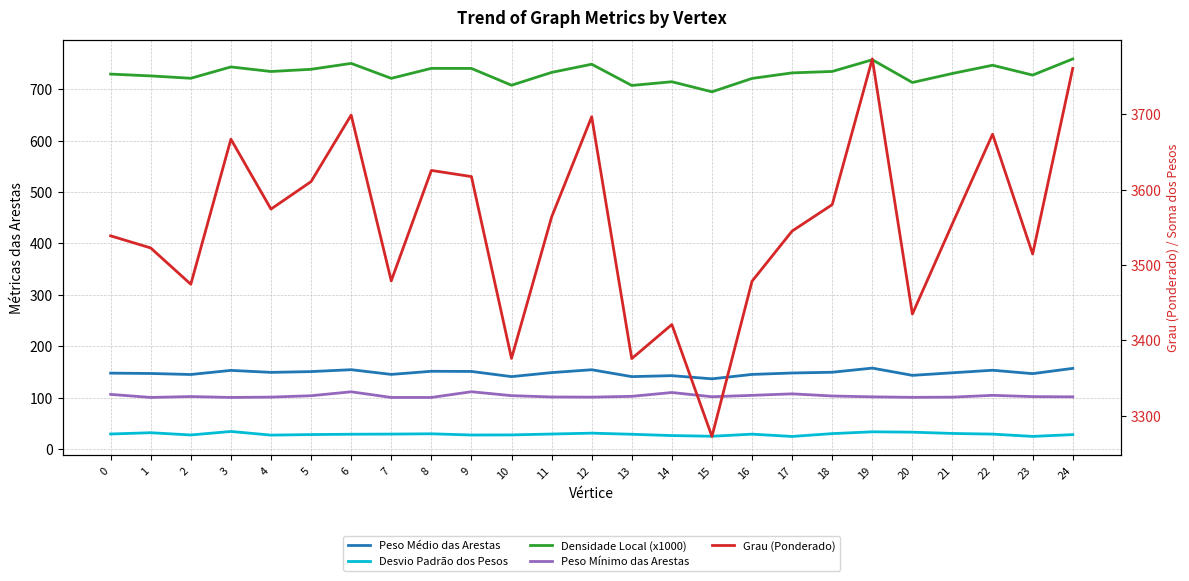

Read the Densidade Local (x1000) value at 24.

758.8